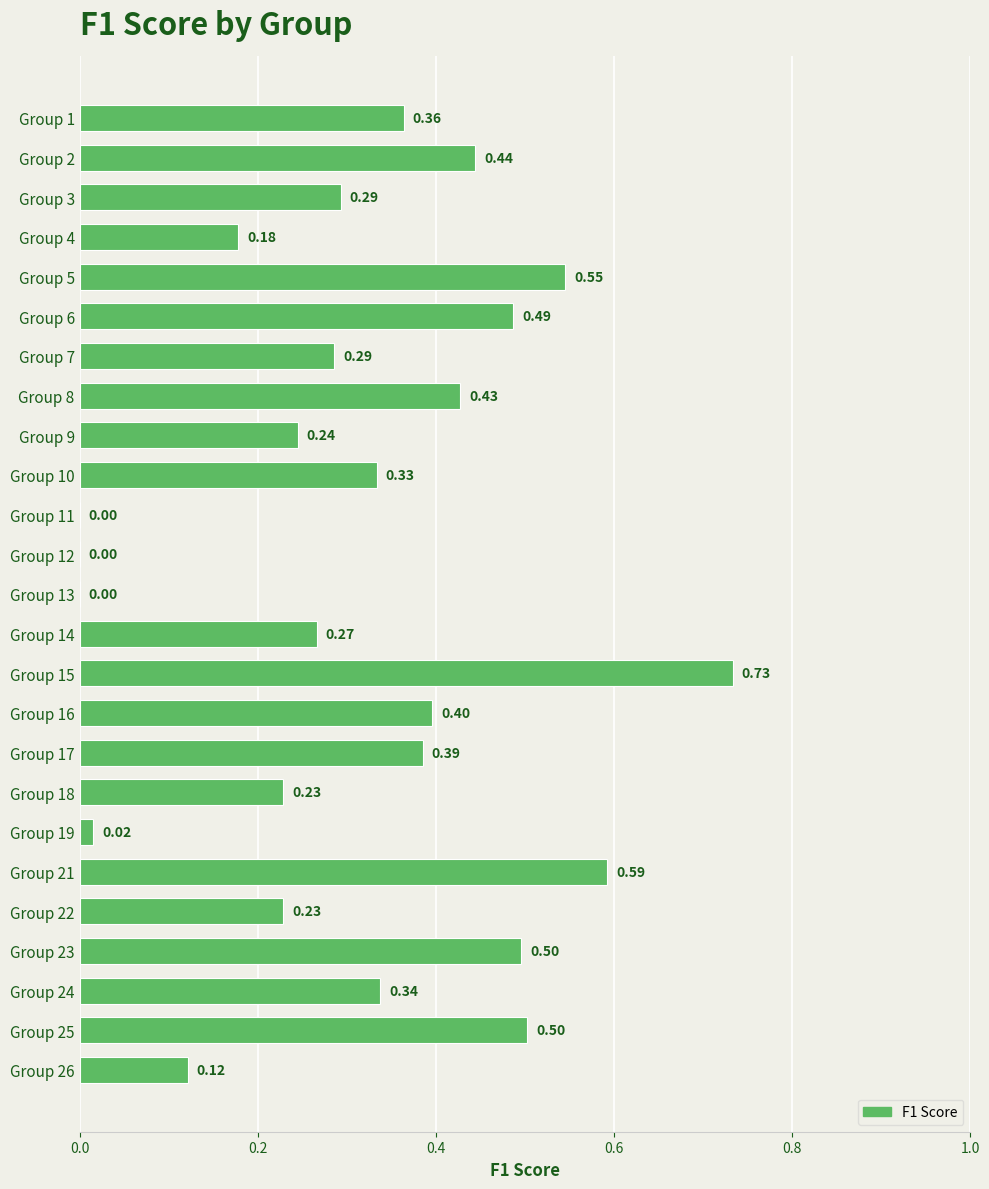

What is the change in value from Group 12 to Group 17?

+0.4